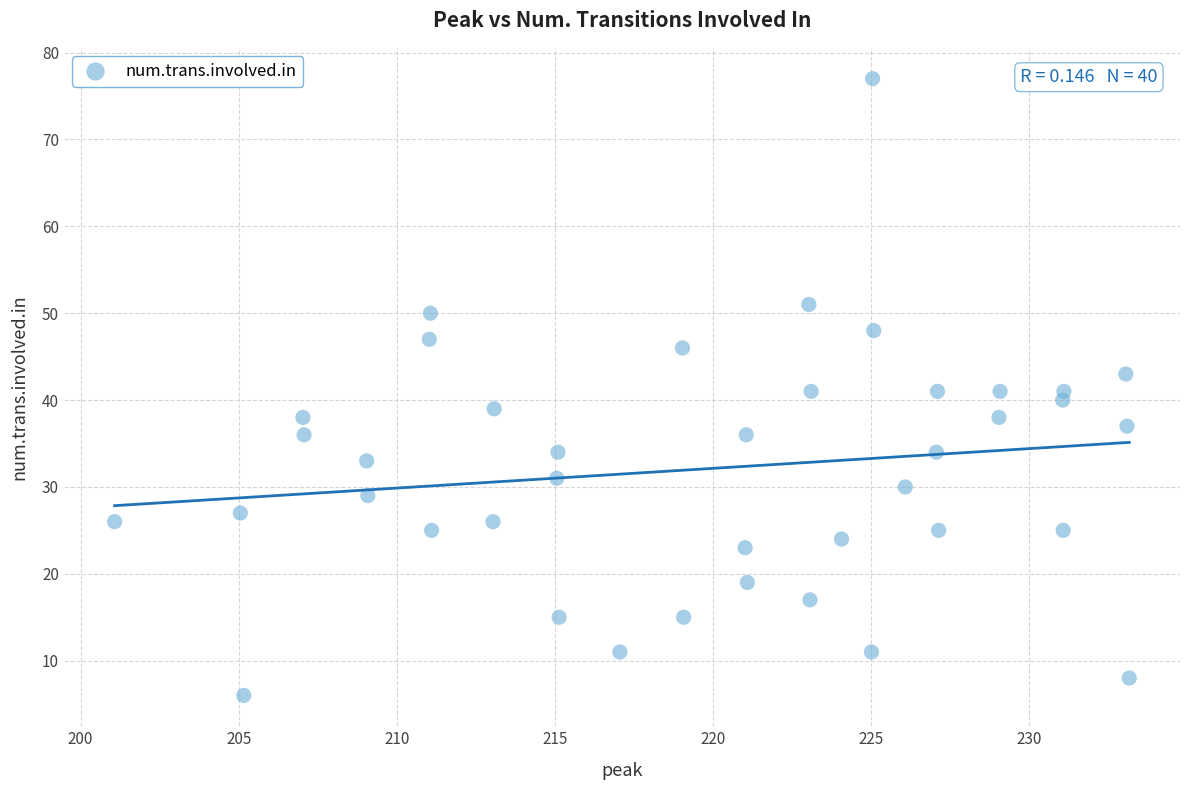

What is the range of Y values (max minus min)?

71